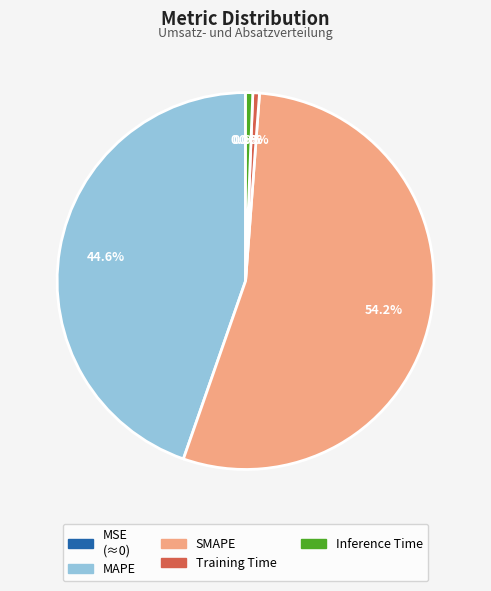

What percentage do Inference Time and SMAPE together represent?

54.8%